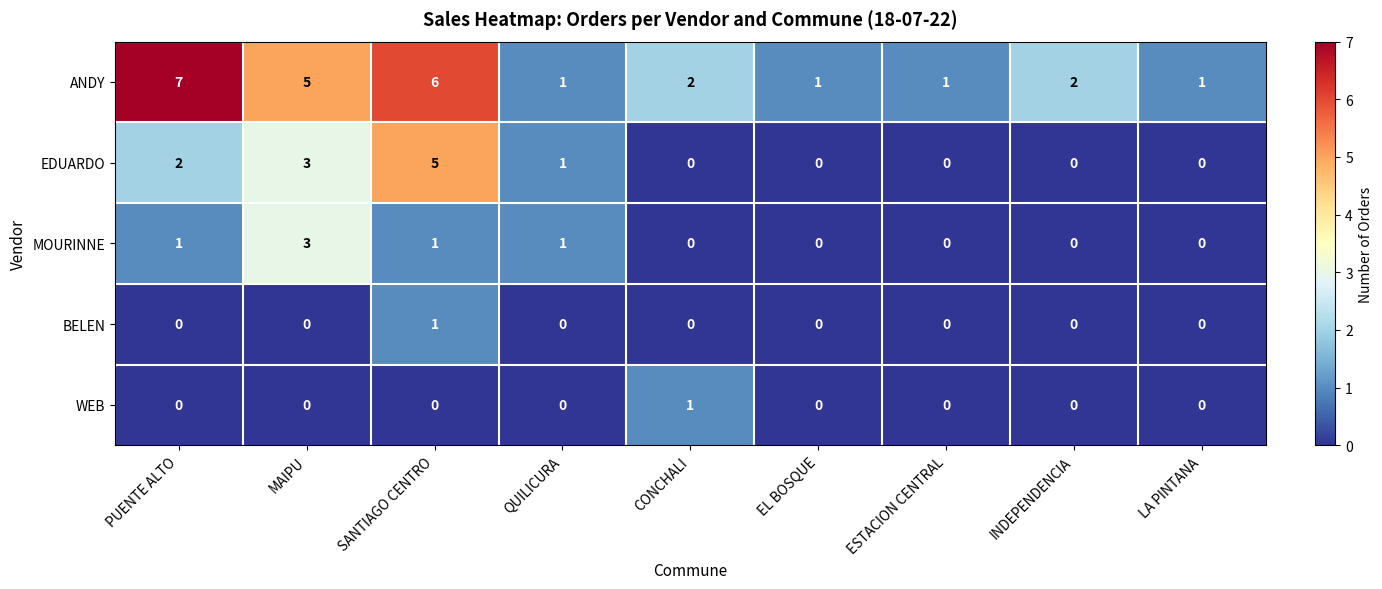

Which series has the widest spread of values?

ANDY